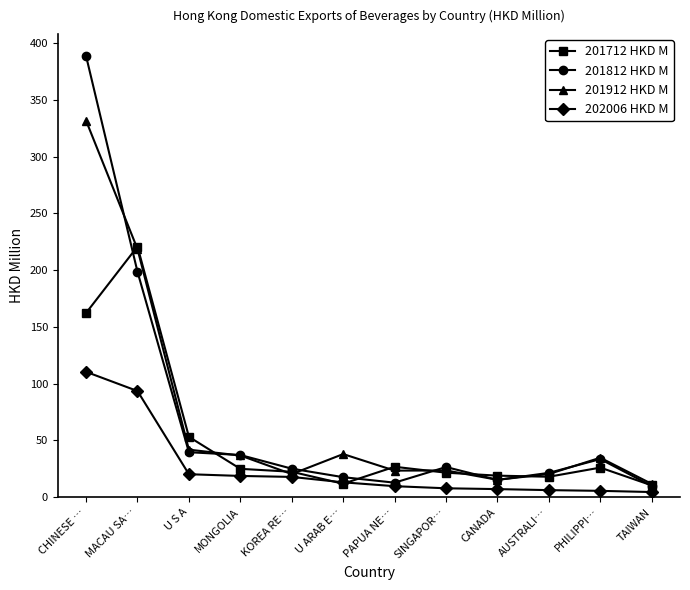

Between U S A and KOREA RE…, which series saw the biggest shift?

201712 HKD M